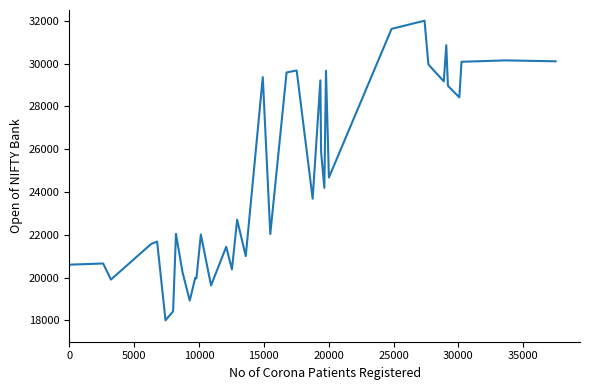

What is the greatest value displayed?

32000.0